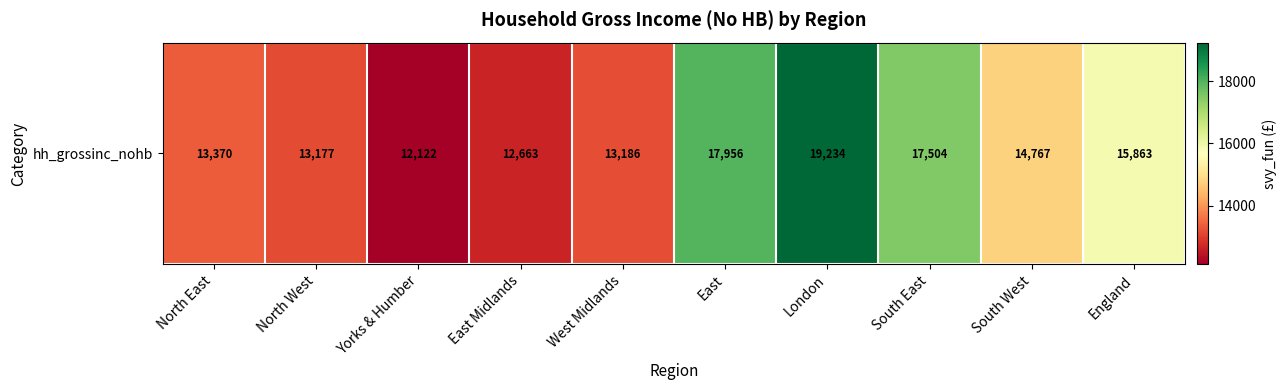

Count the number of data series in this chart.

1